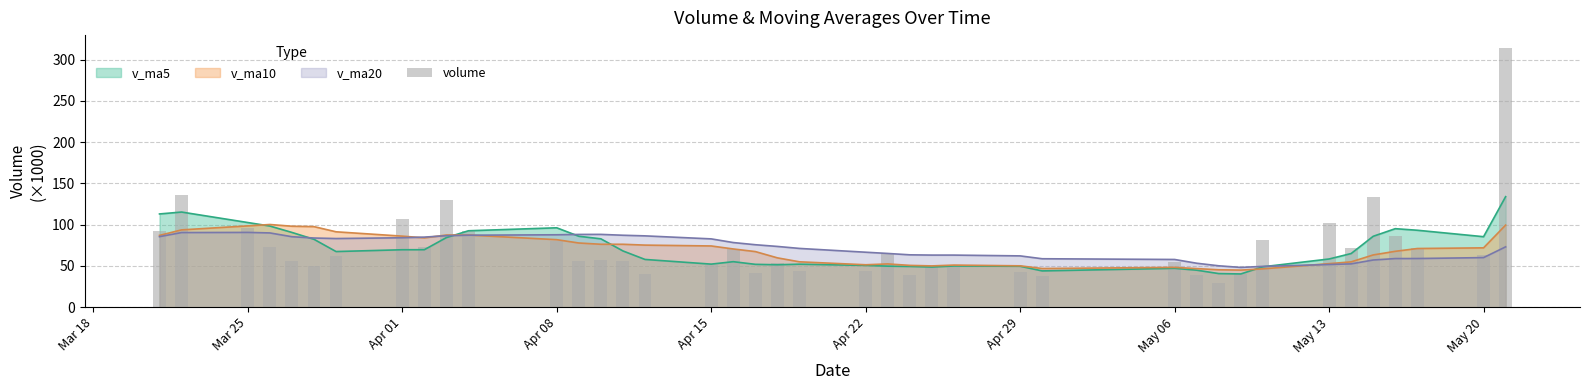

How many data points does each series have?

40